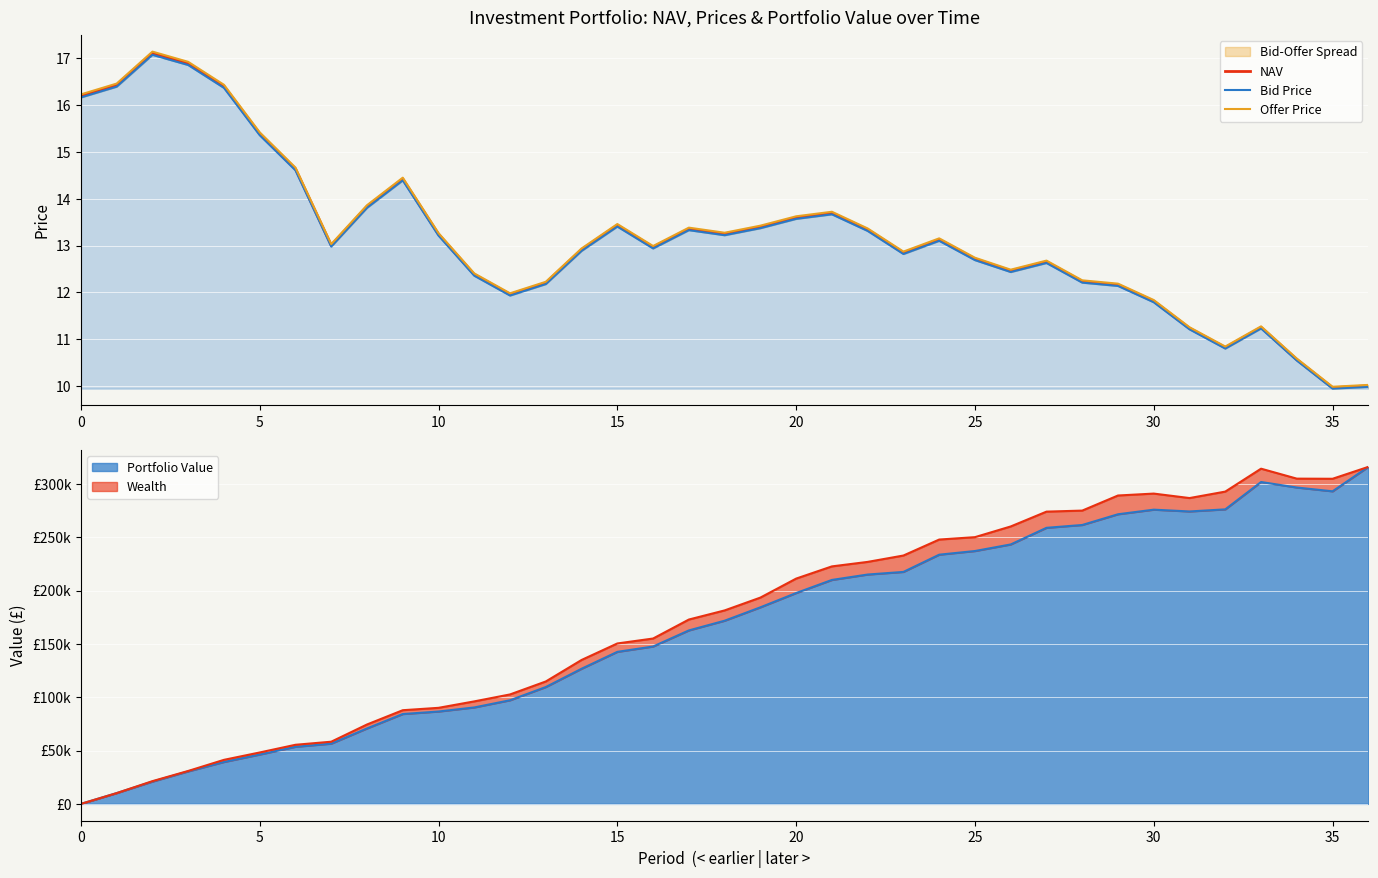

True or false: Offer Price has more than 1 interior local peaks.

True